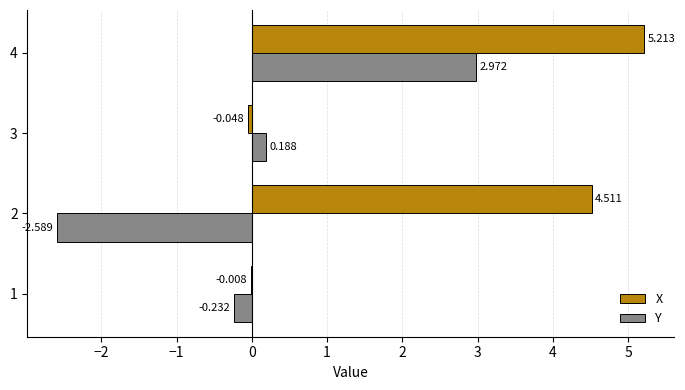

Which series changed the most between 1 and 4?

X